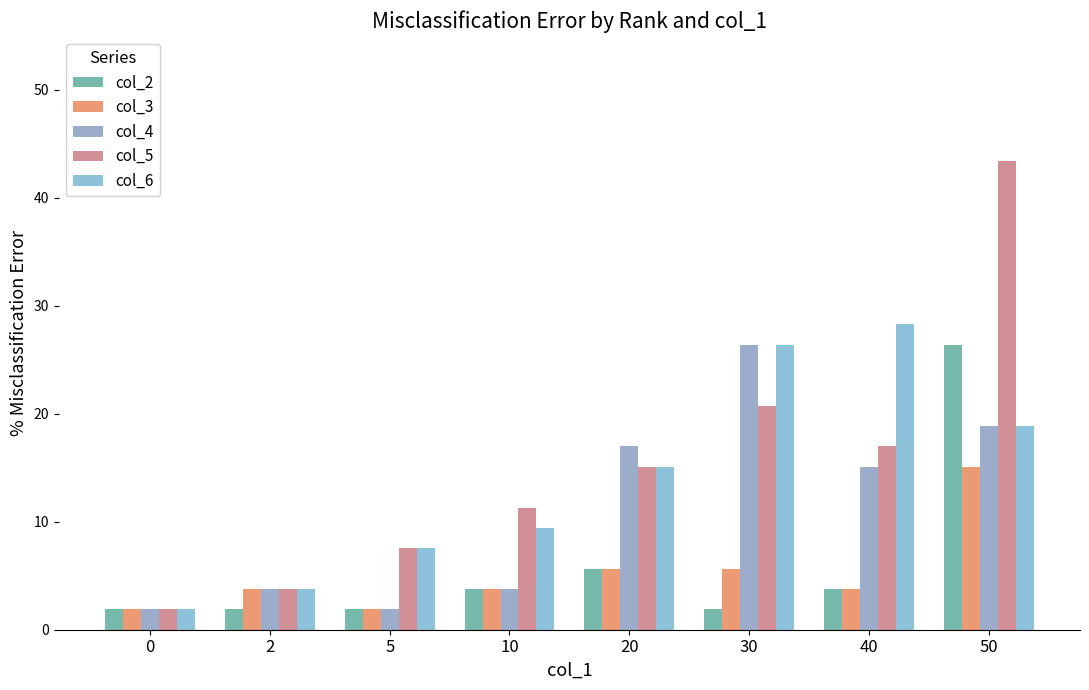

At 30, list the series in order from largest to smallest.

col_4, col_6, col_5, col_3, col_2